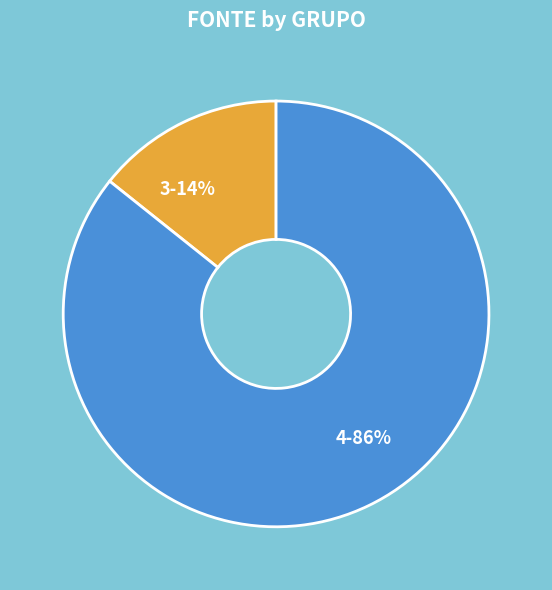

Which slice is the largest?

4